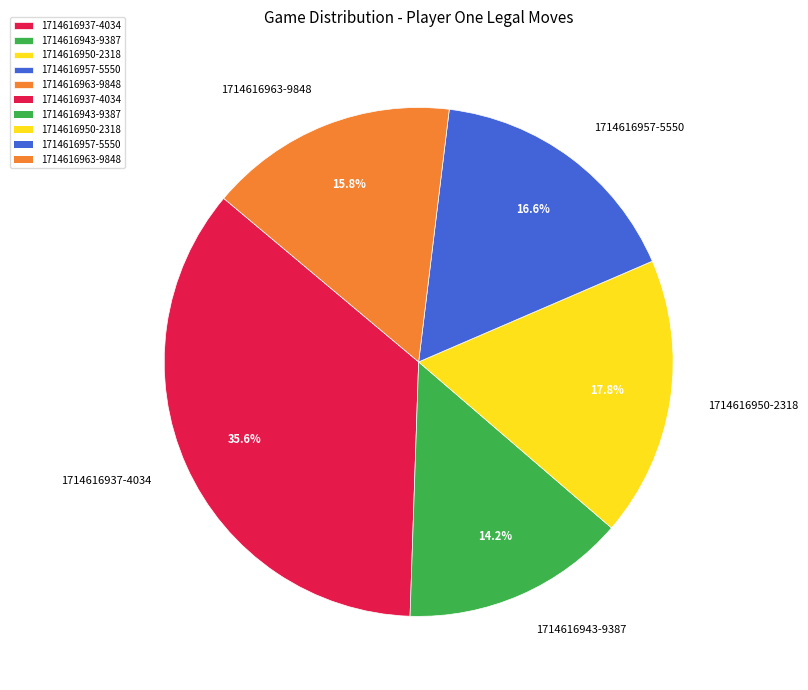

Rank the categories by value from highest to lowest.

1714616937-4034, 1714616950-2318, 1714616957-5550, 1714616963-9848, 1714616943-9387